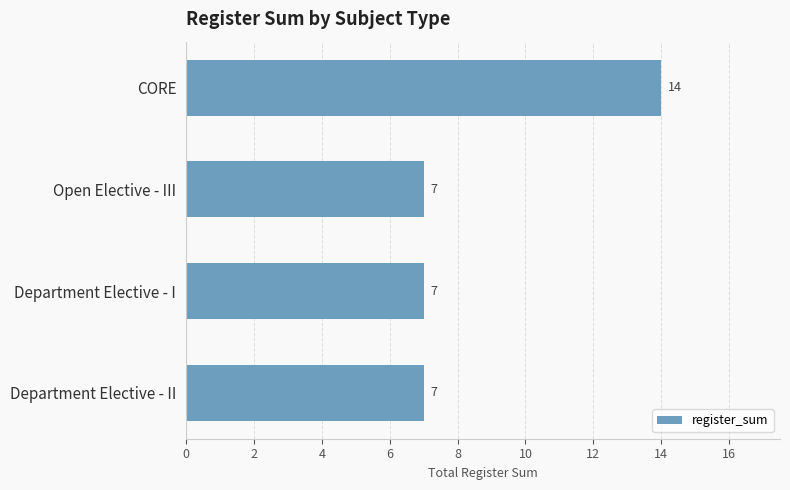

What is the difference between the maximum and minimum values?

7